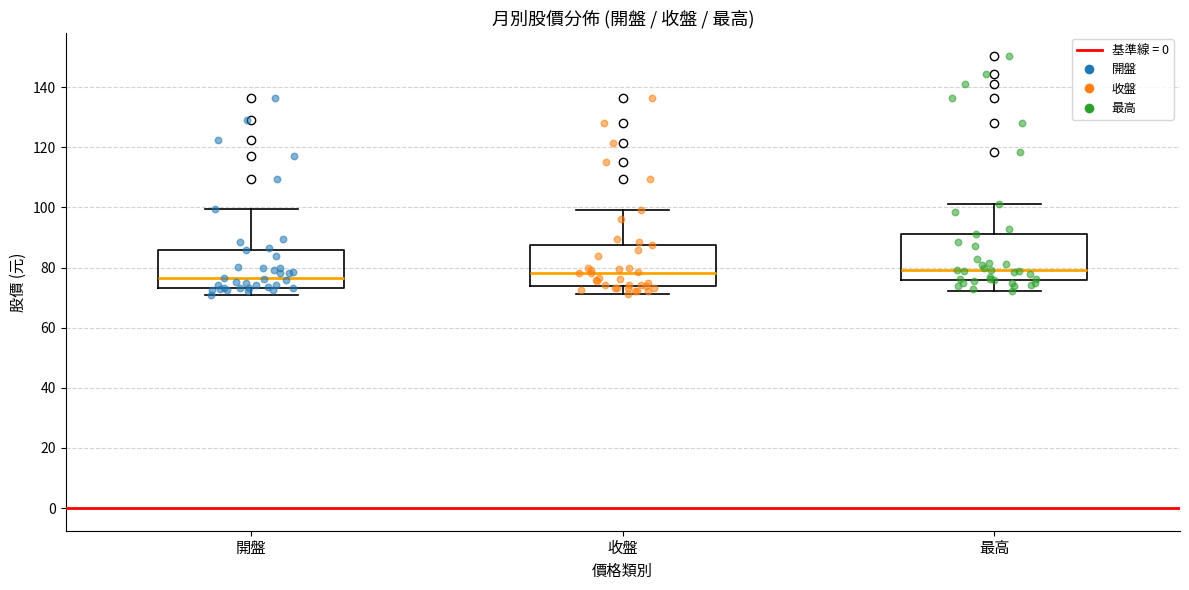

Where is the lower edge of the box for 開盤 on the y-axis? The values are not printed on the chart, so give them approximately, as read against the axis.

74